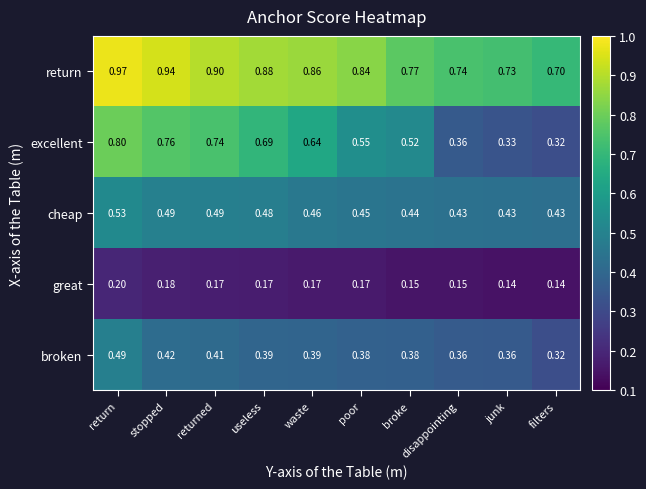

Count the number of categories in the chart.

10